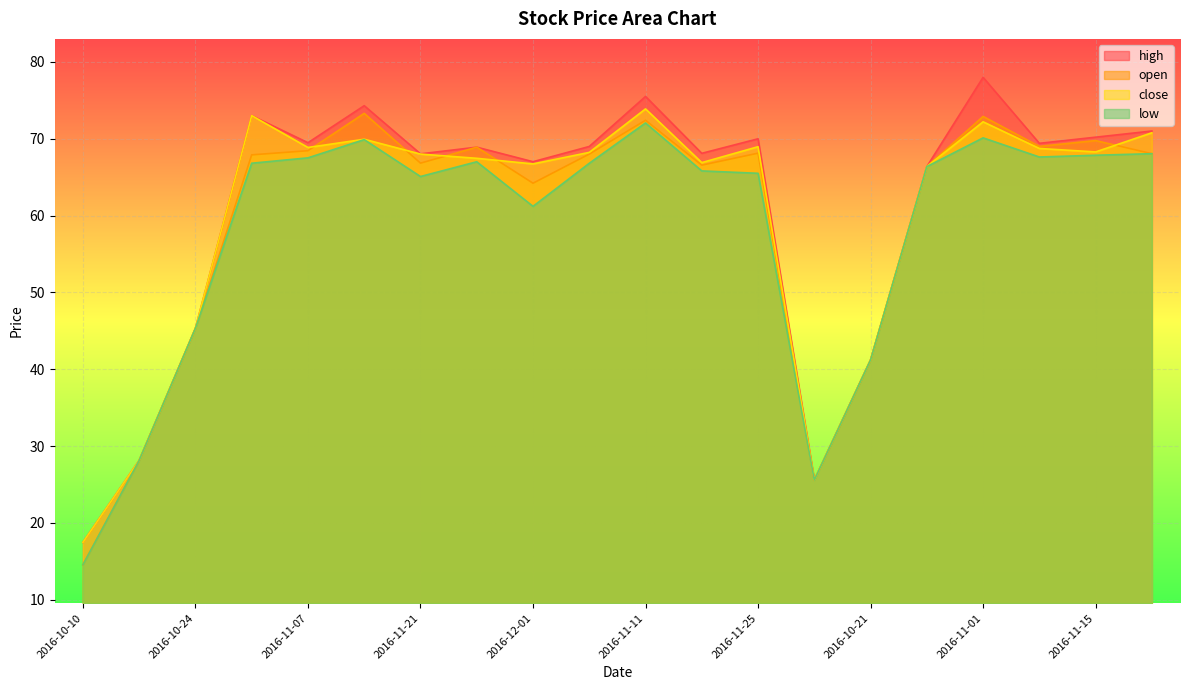

At which category does the chart reach its peak across all series?

2016-11-01